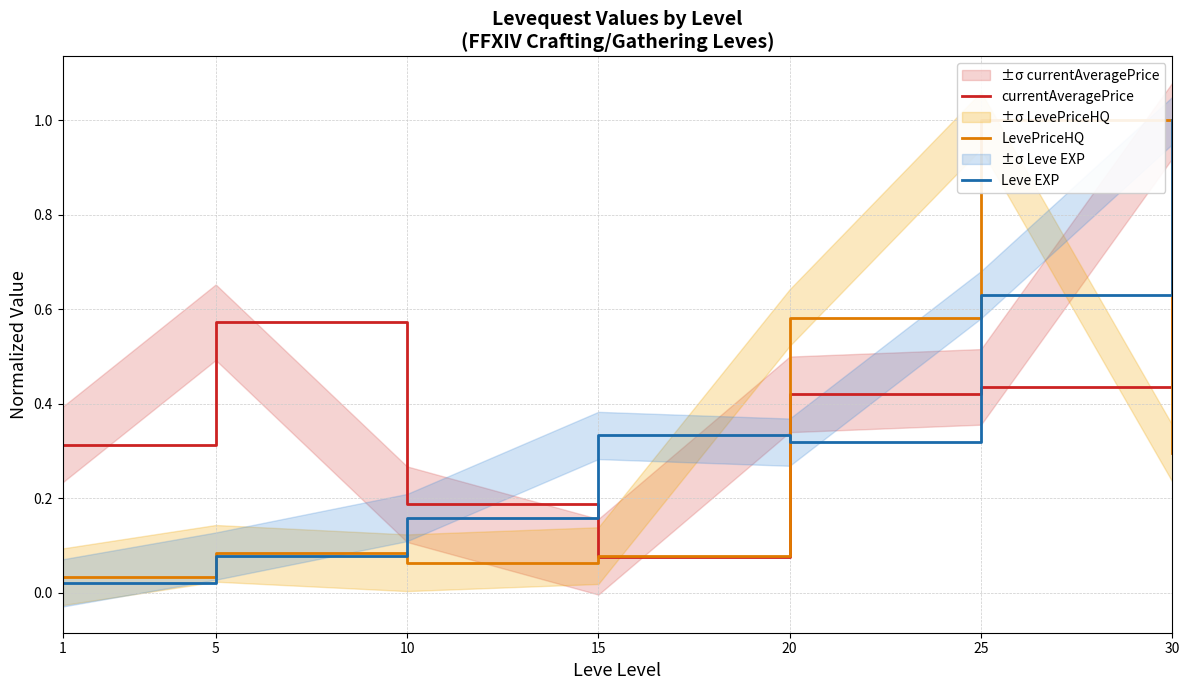

Rank the series by their average value, from lowest to highest.

LevePriceHQ, Leve EXP, currentAveragePrice